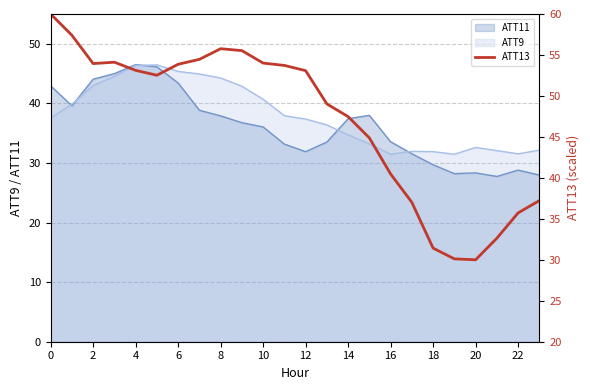

Reading left to right, what are all the values shown in this chart?

60.0	57.4	53.9	54.1	53.1	52.5	53.9	54.5	55.8	55.5	54.0	53.7	53.1	49.0	47.5	44.9	40.5	37.0	31.4	30.1	30.0	32.6	35.7	37.2